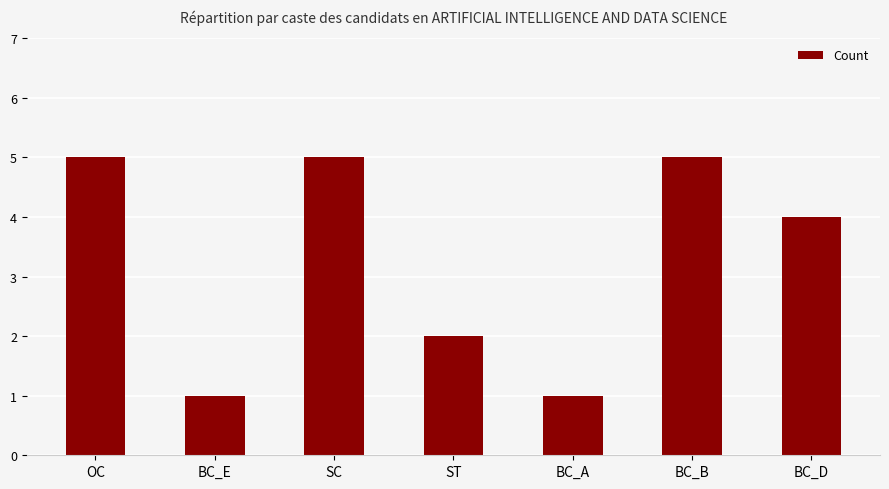

Are the bars grouped side by side (vs. stacked)?

No